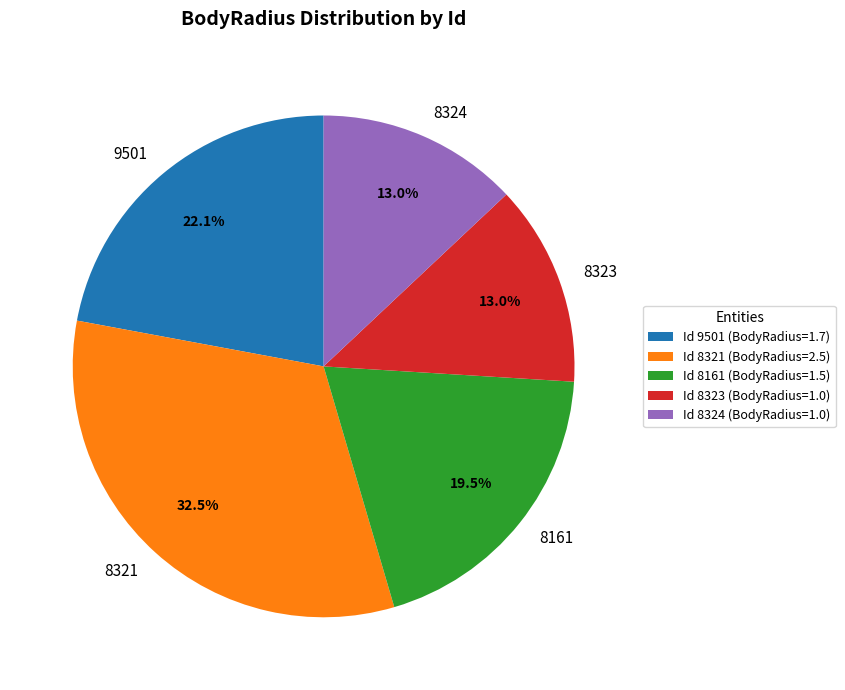

To the nearest percent, what portion does 9501 represent?

22%